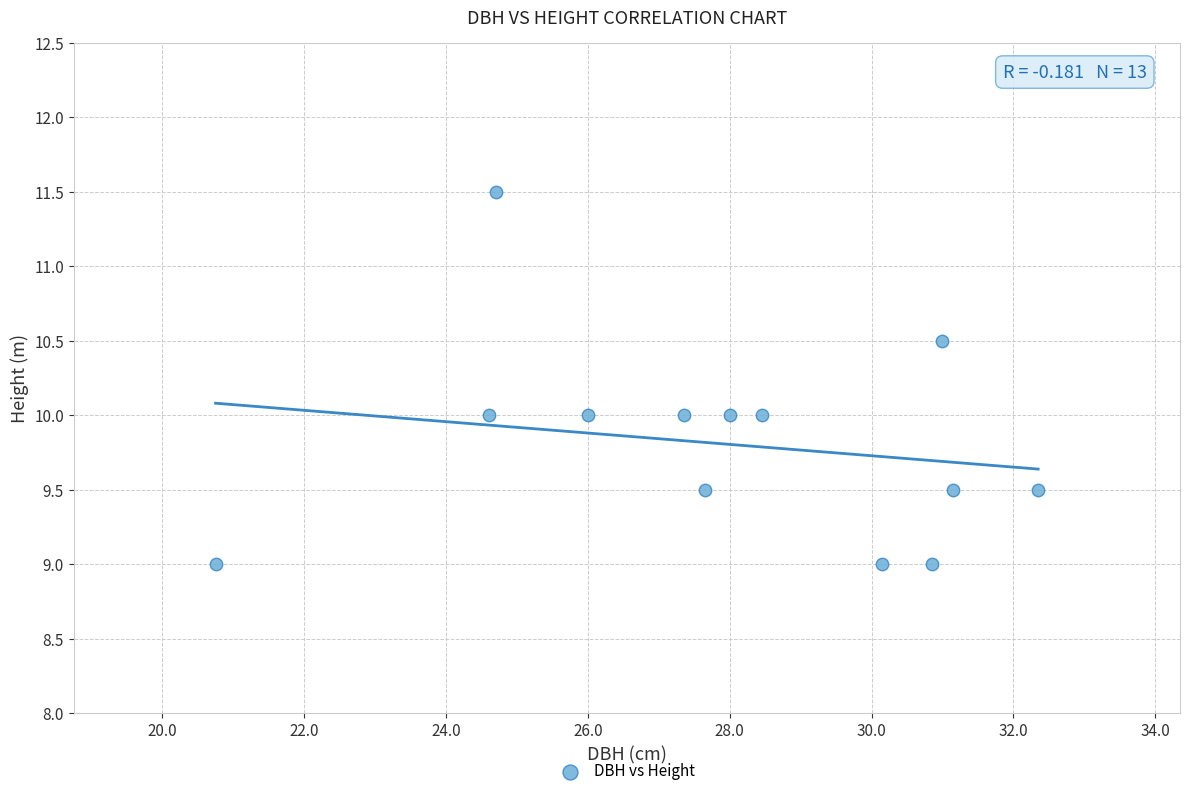

What is the range of X values (max minus min)?

11.6